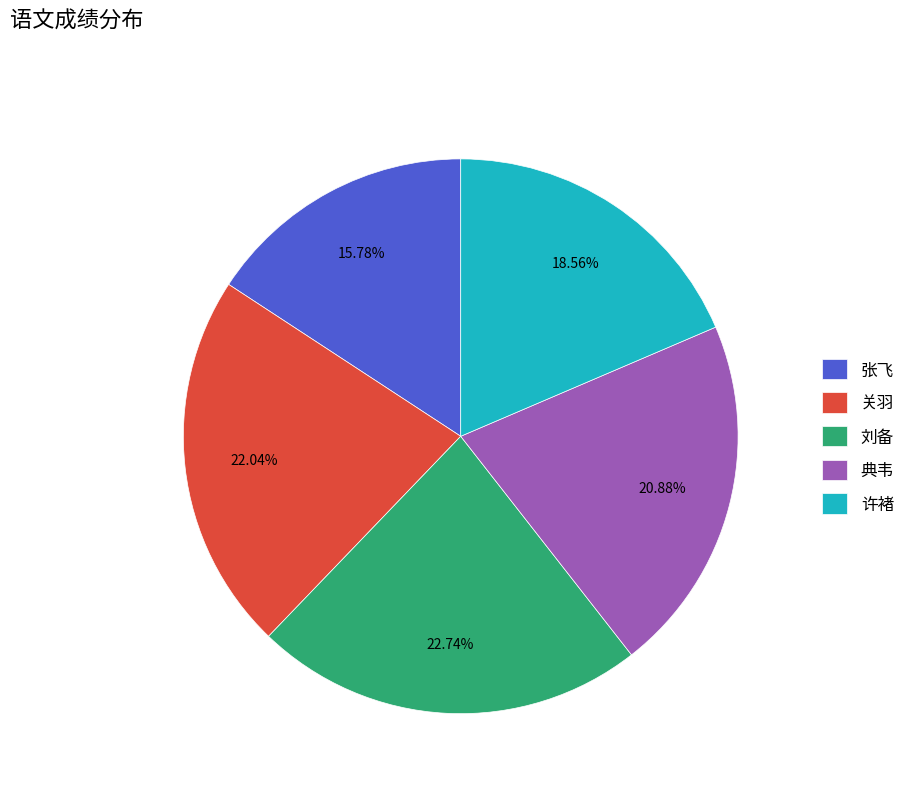

To the nearest percent, what is the difference between the 刘备 and 典韦 slice percentages?

2%